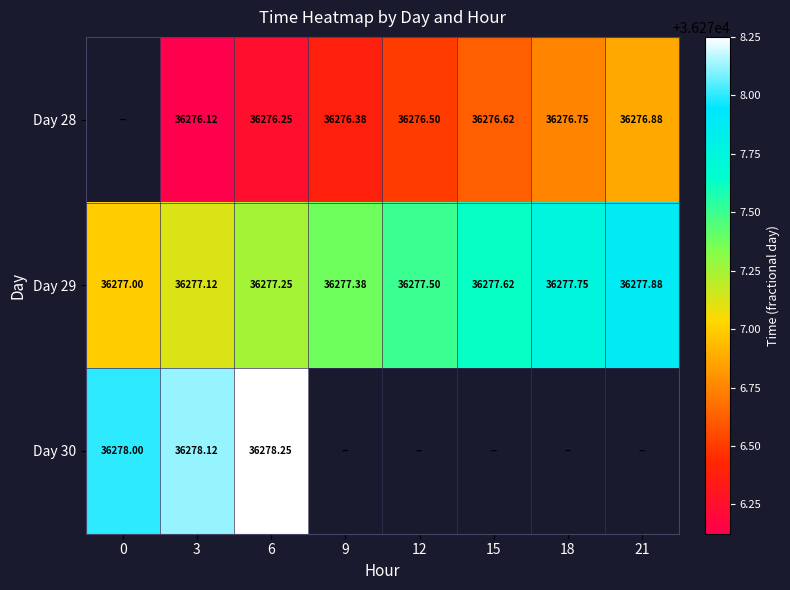

How many categories are shown in the chart?

8